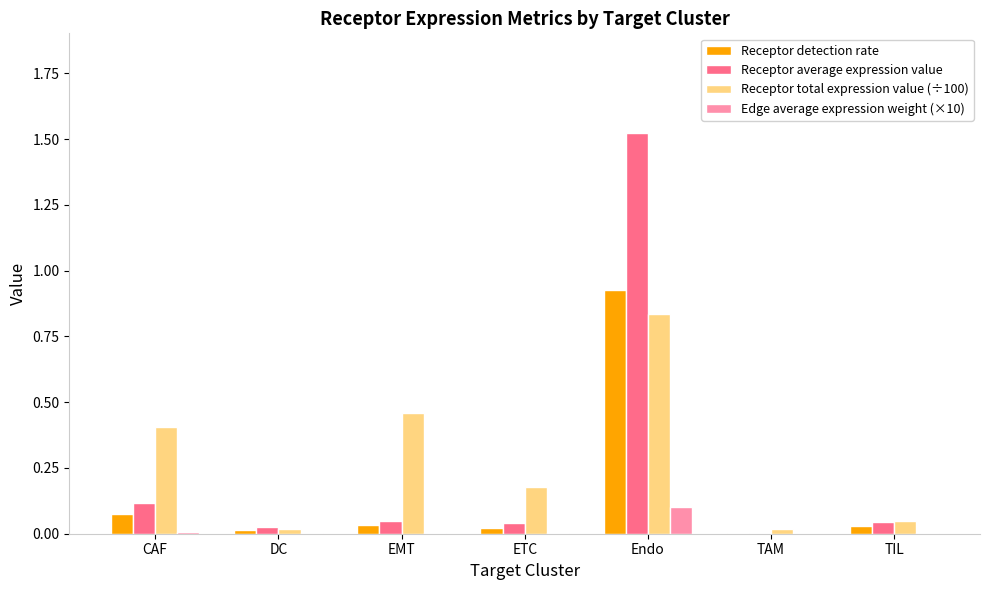

True or false: Receptor detection rate has a value of 0.0 at TIL.

True